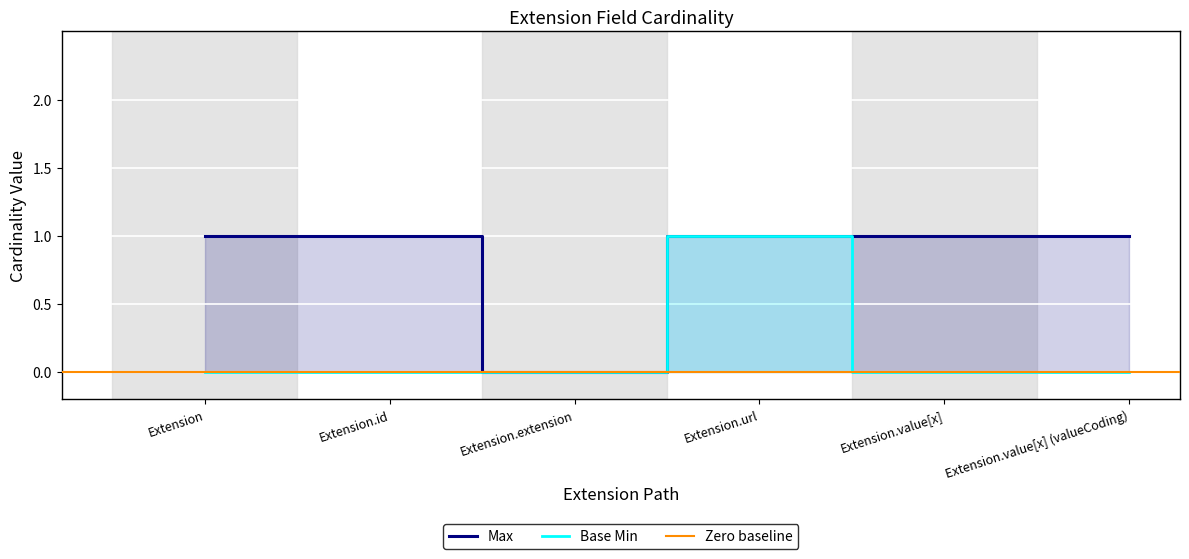

True or false: Max and Base Min cross at least once.

False